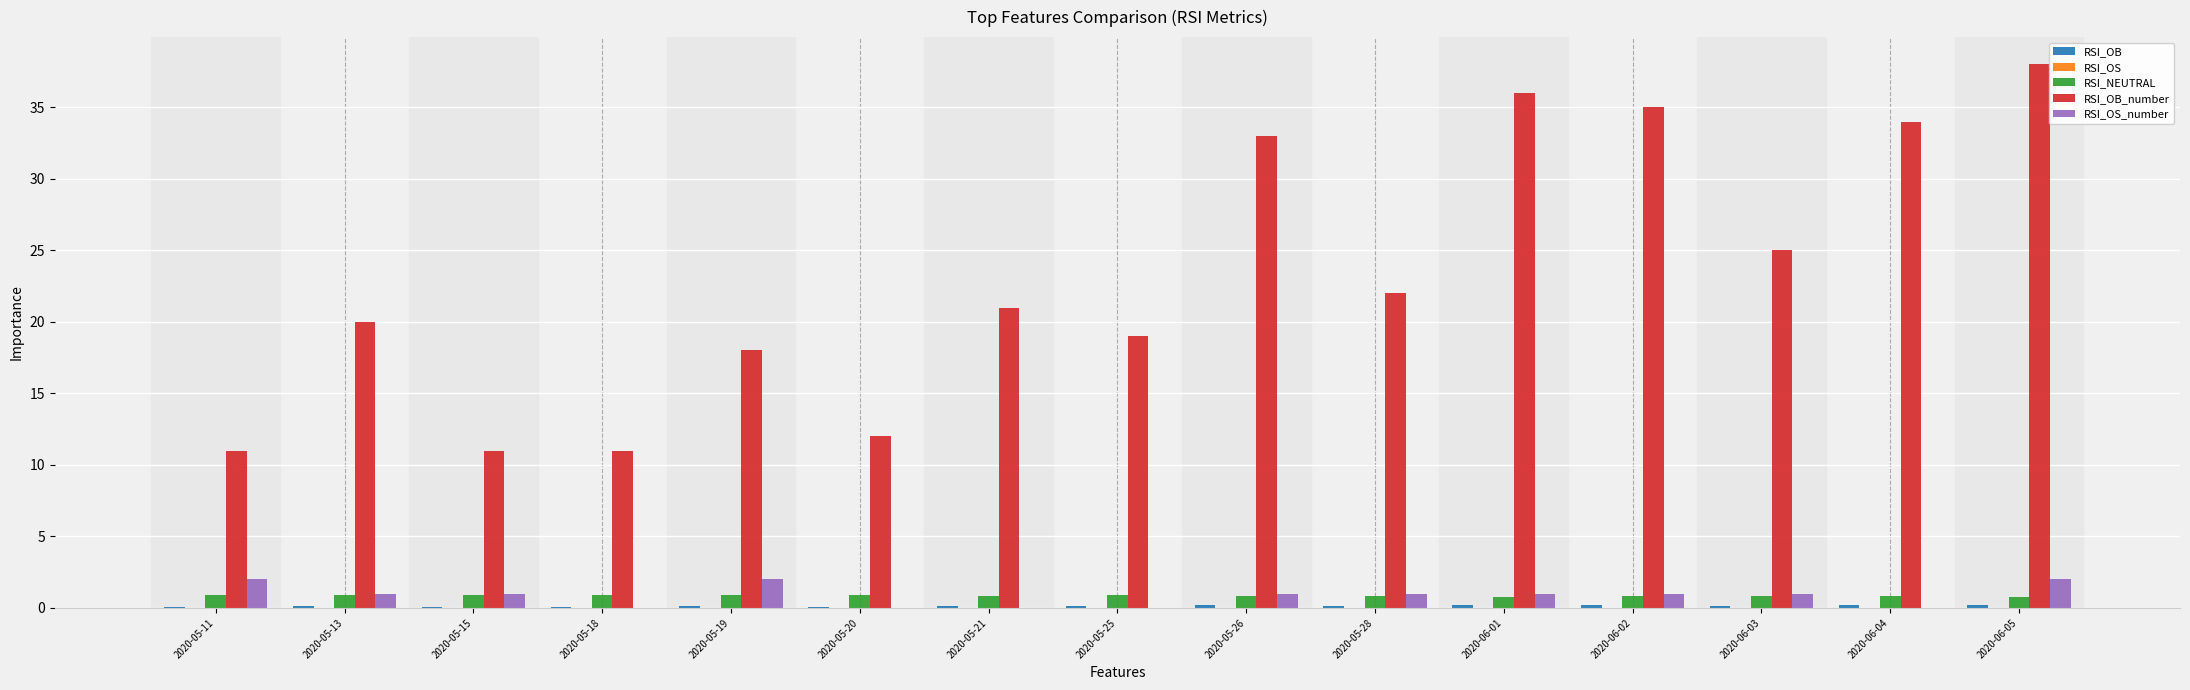

At which category is the sum across all series the highest?

2020-06-05